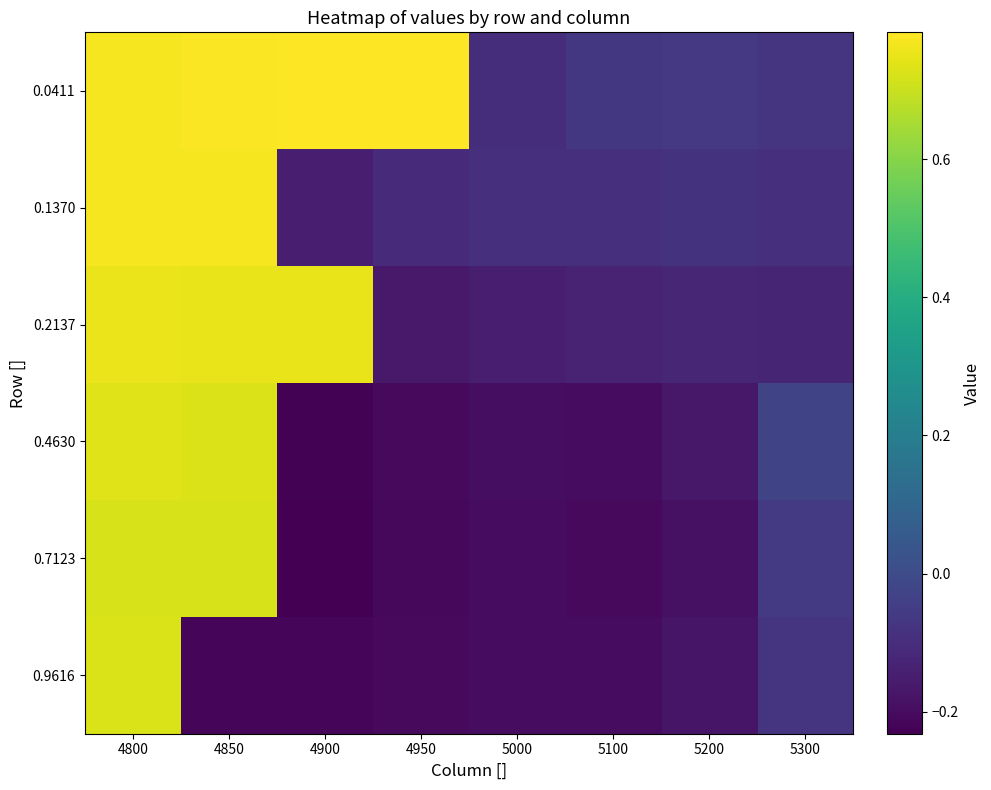

At 4850, list the series in order from largest to smallest.

0.0411, 0.1370, 0.2137, 0.4630, 0.7123, 0.9616